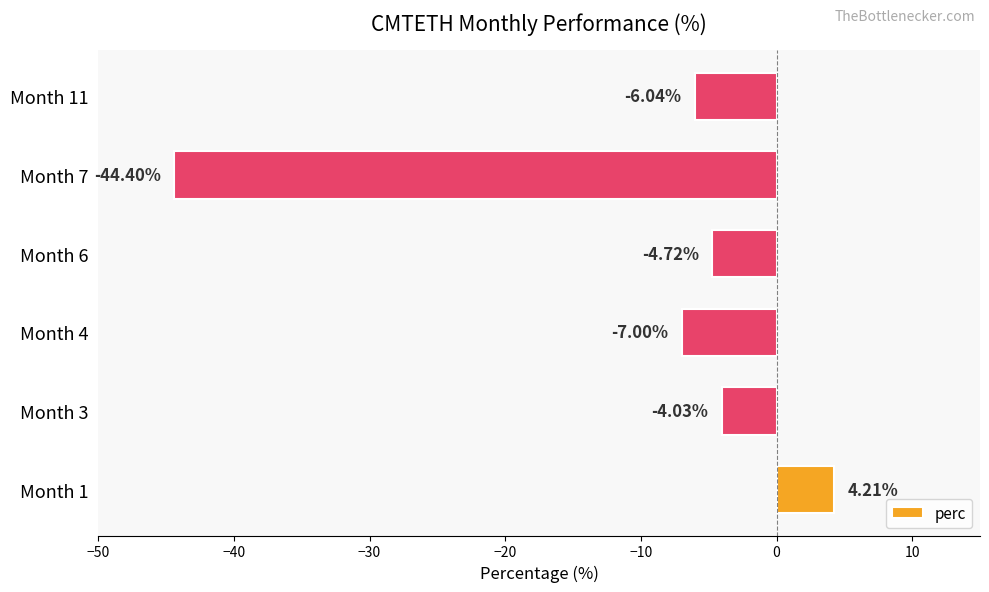

What is the change in value from Month 3 to Month 7?

-40.4